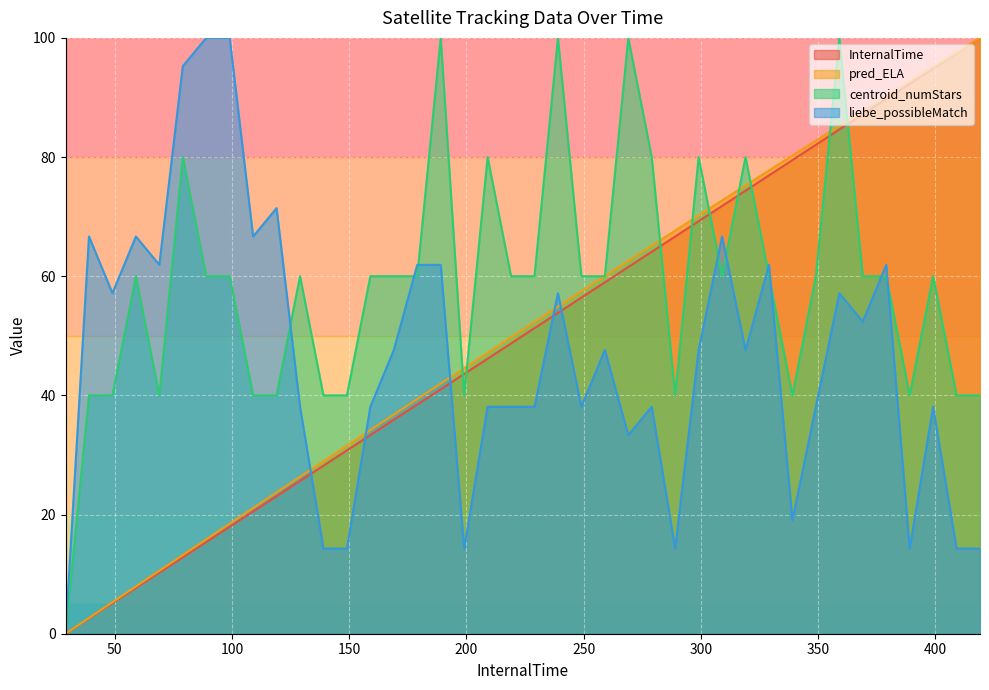

At how many categories does at least one series exceed 52?

36